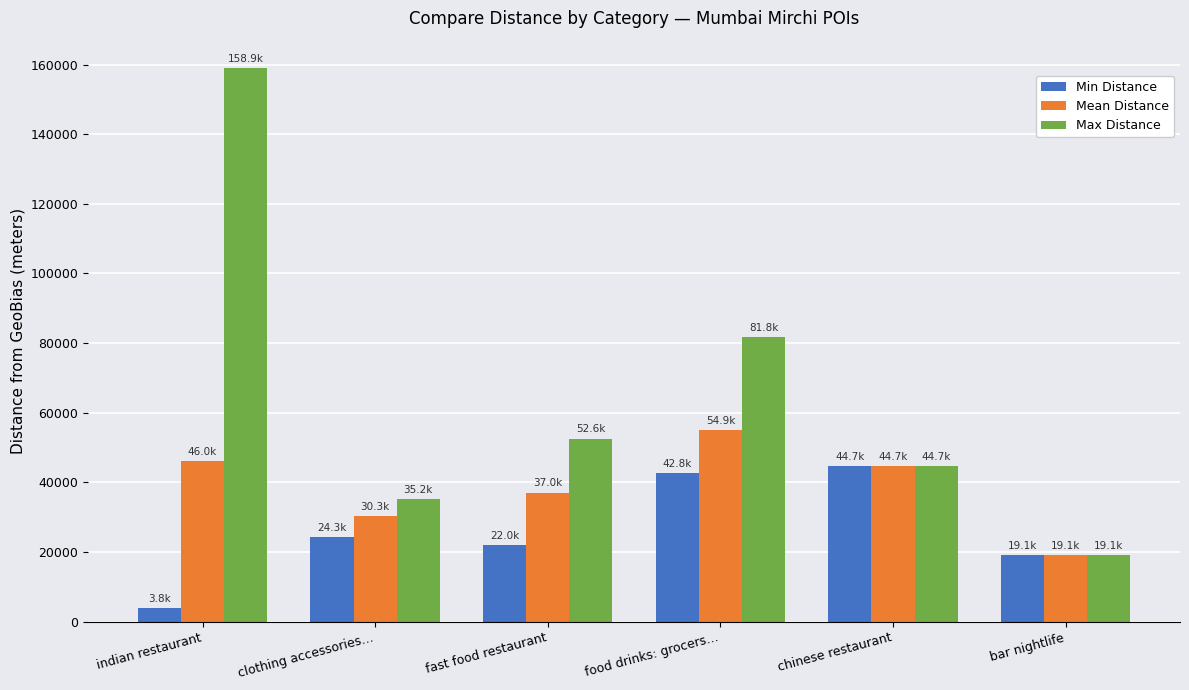

True or false: Mean Distance has a value of 45983.5 at indian restaurant.

True